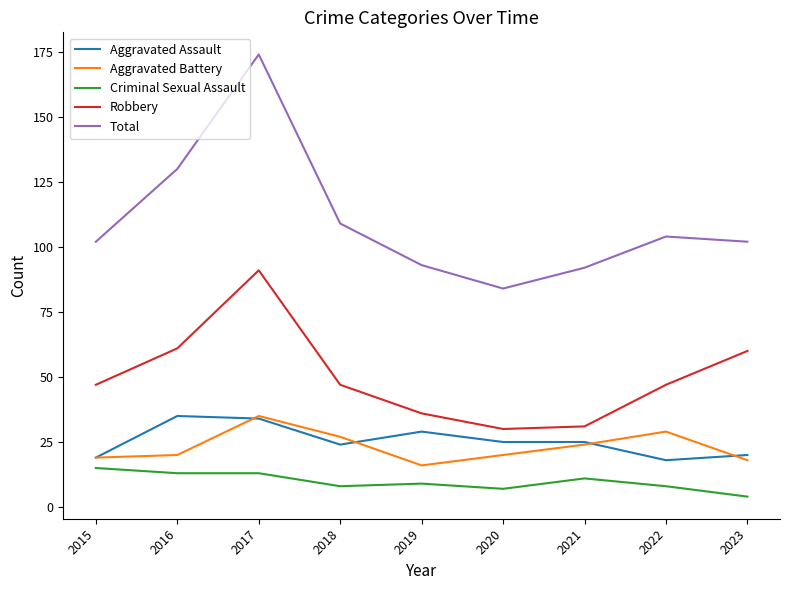

What is the difference between the highest and lowest values at 2020?

77